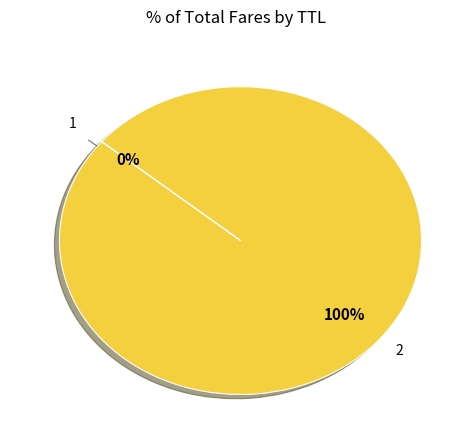

To the nearest percent, what is the average slice percentage?

50%